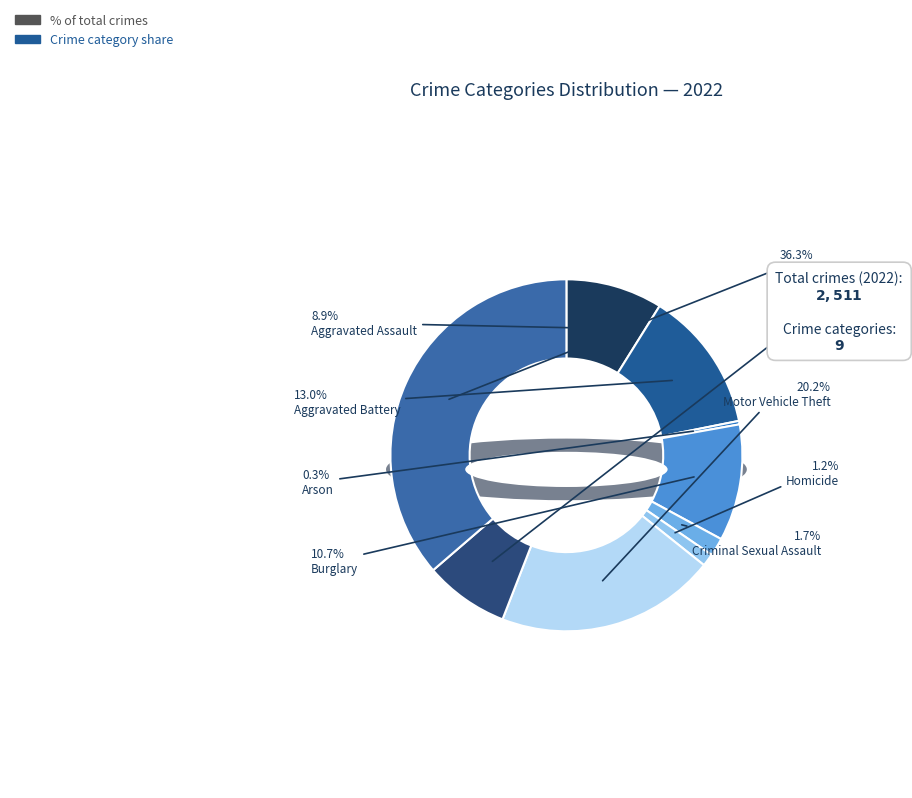

Rank the categories by value from lowest to highest.

Arson, Homicide, Criminal Sexual Assault, Robbery, Aggravated Assault, Burglary, Aggravated Battery, Motor Vehicle Theft, Theft